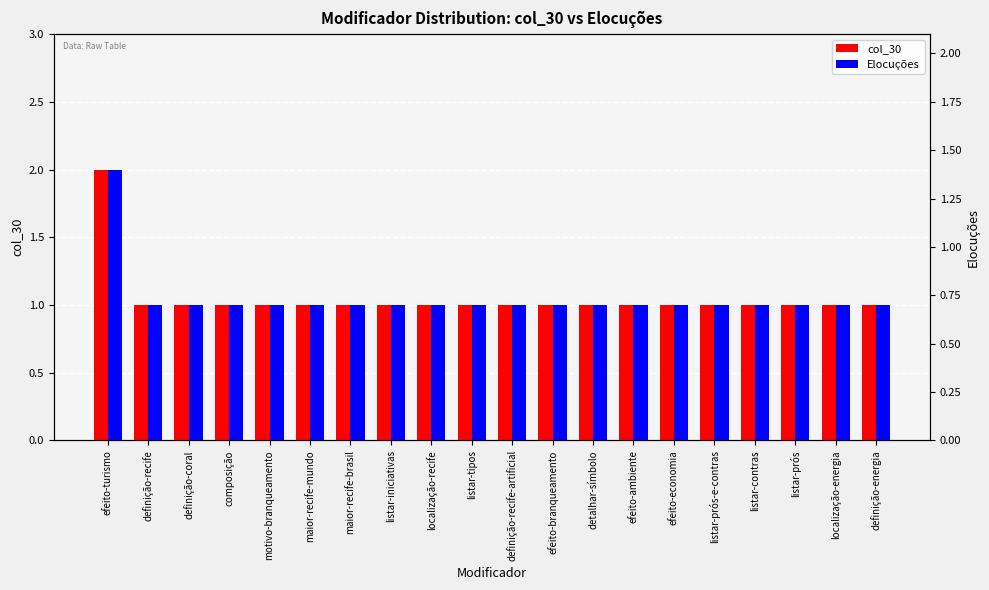

Which category has the lowest value in the Elocuções series?

definição-recife